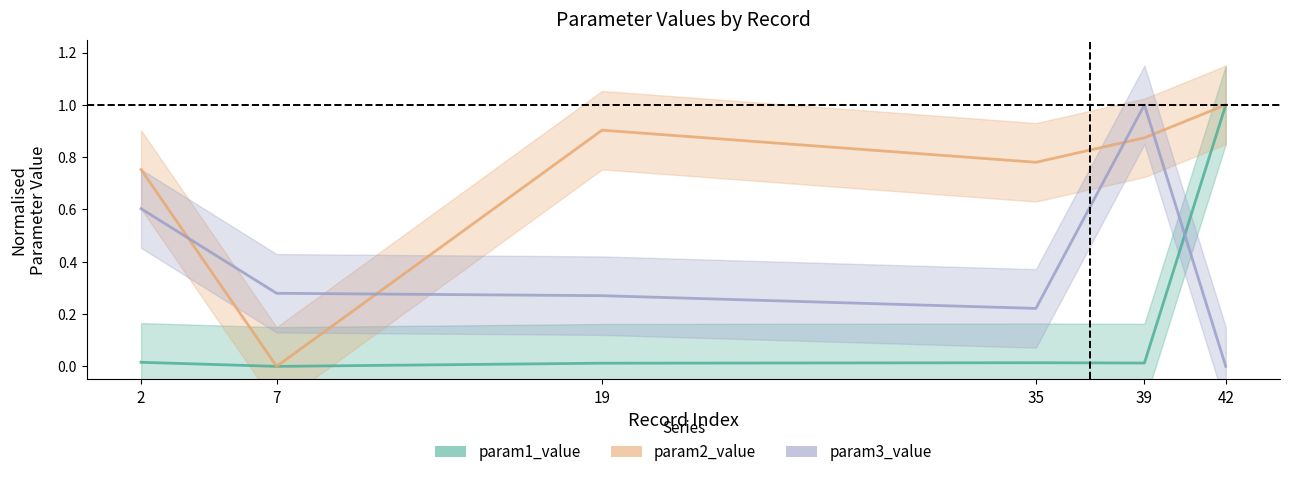

True or false: param3_value has a value of 0.3 at 7.

True